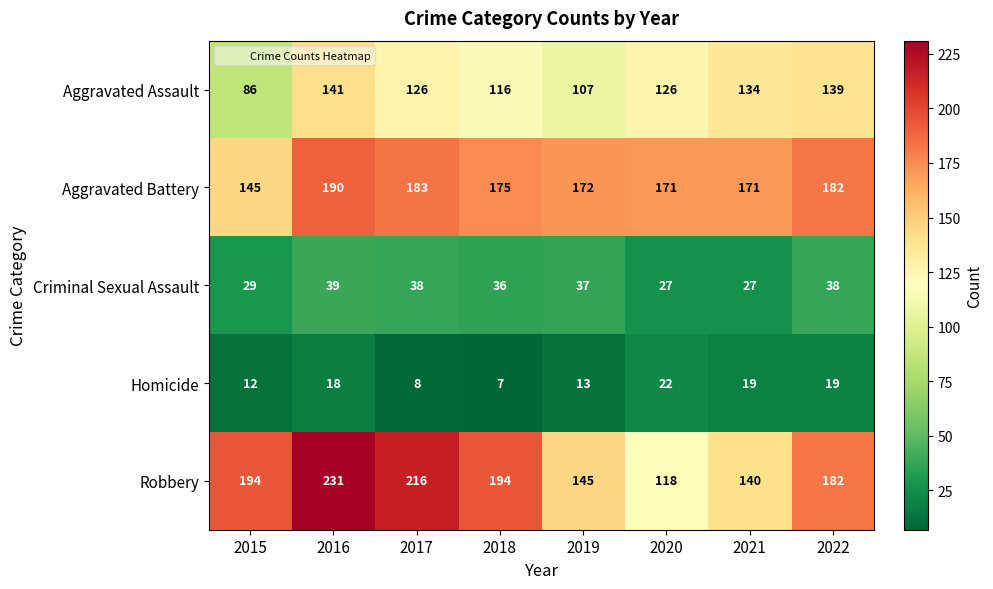

Which series has the widest spread of values?

Robbery